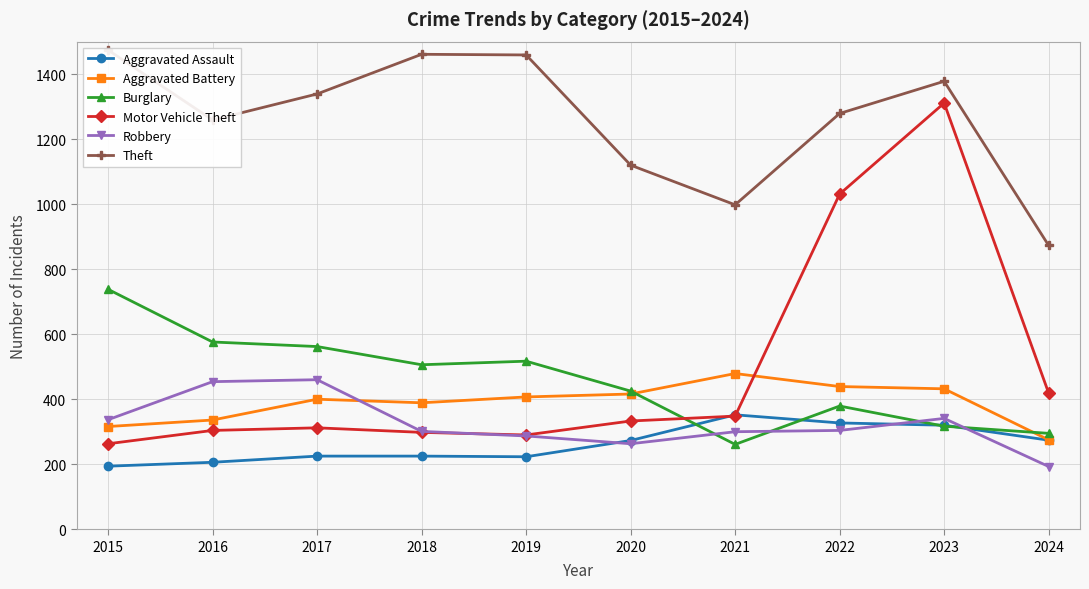

What is the sum of all Aggravated Assault values?

2619